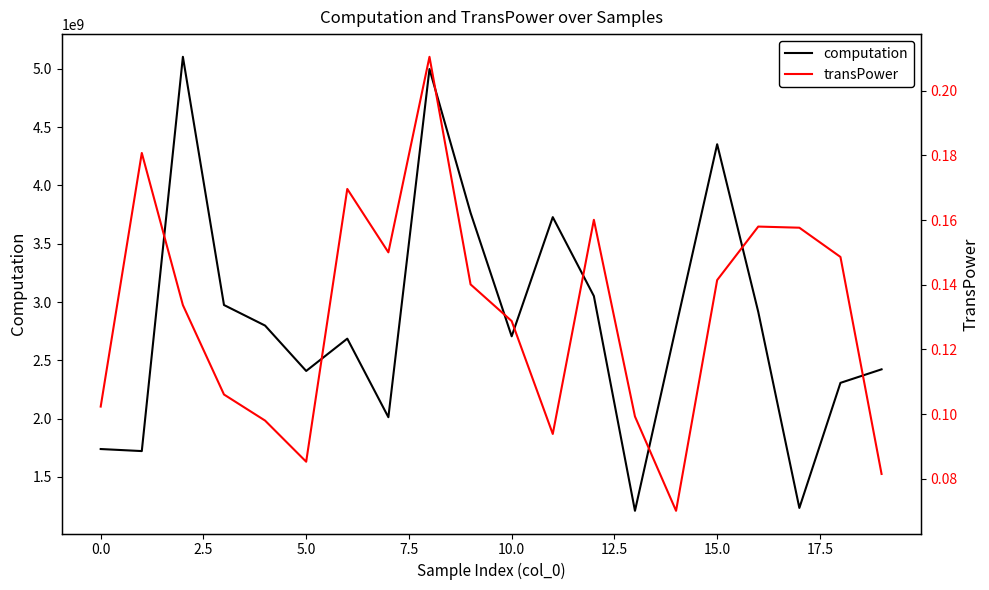

In transPower, how many points are higher than both neighbors (excluding endpoints)?

5